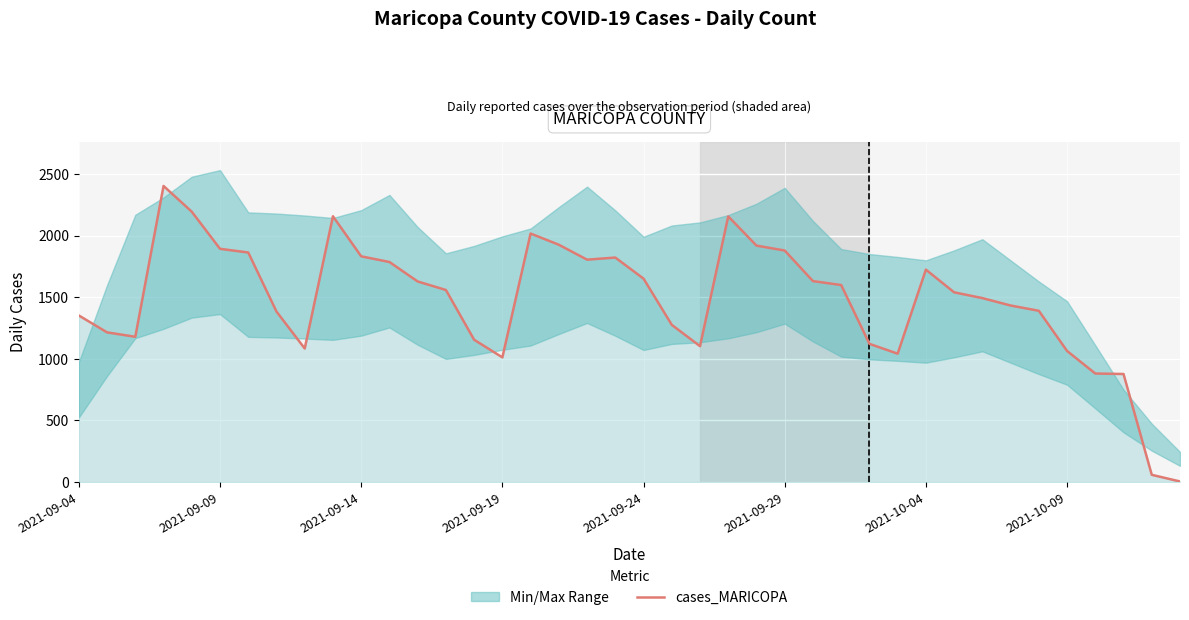

What is the maximum value for cases_MARICOPA?

2403